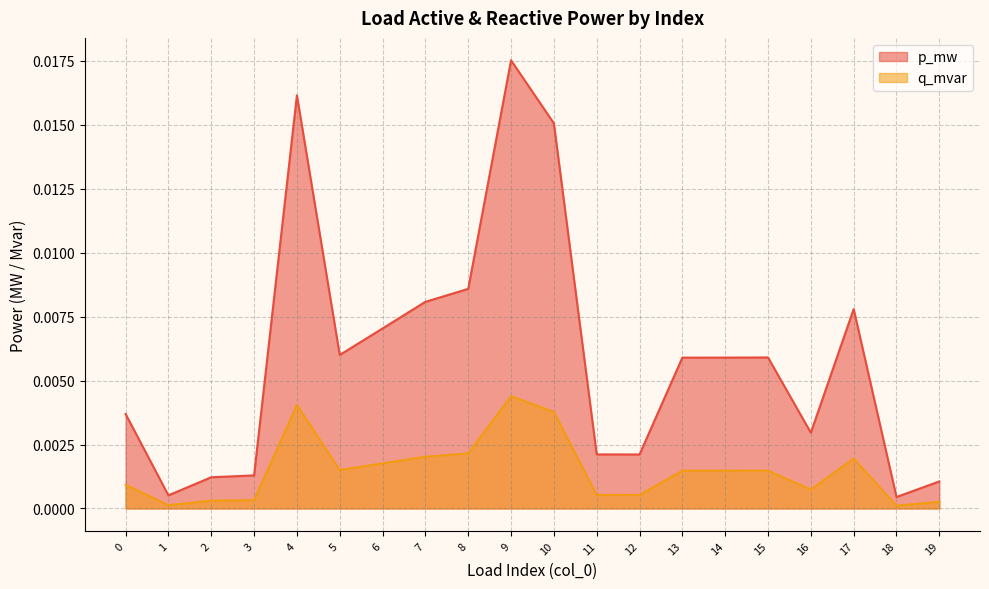

Is it true that q_mvar equals 0.0 at 9?

False